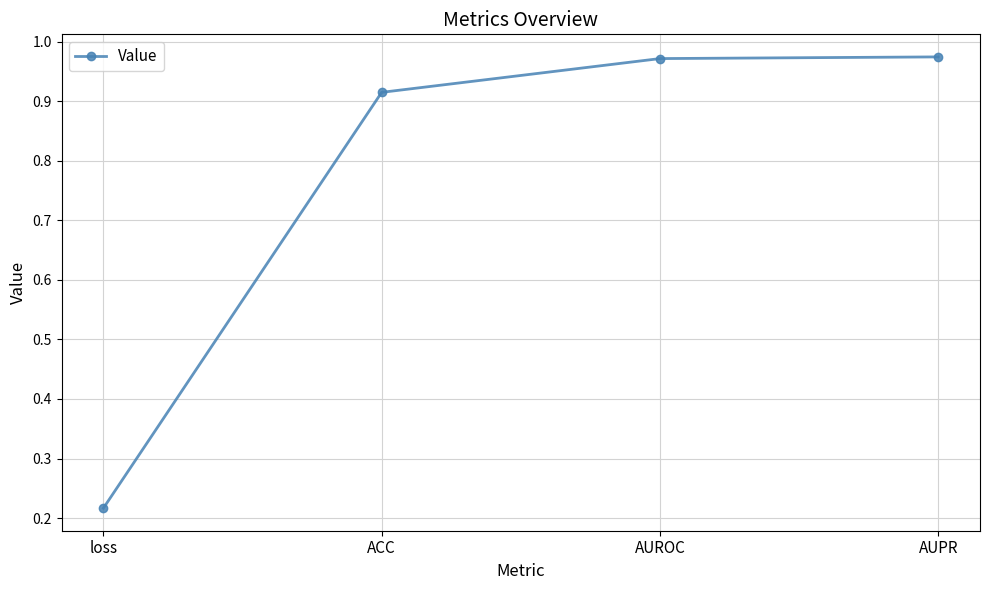

What is the label of the 3rd point from the left?

AUROC